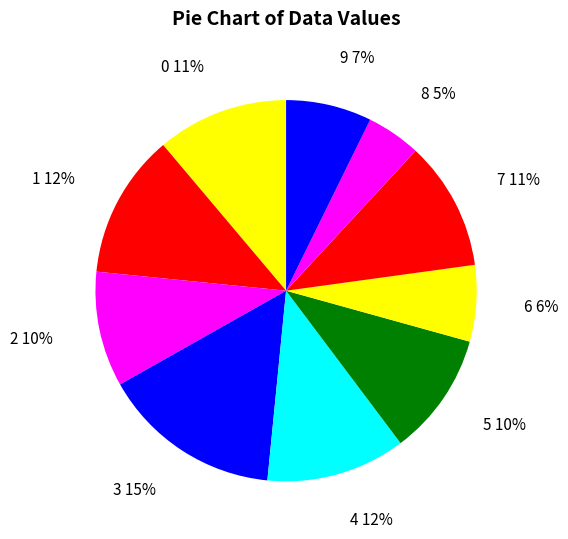

True or false: 4 accounts for 12% of the total.

True